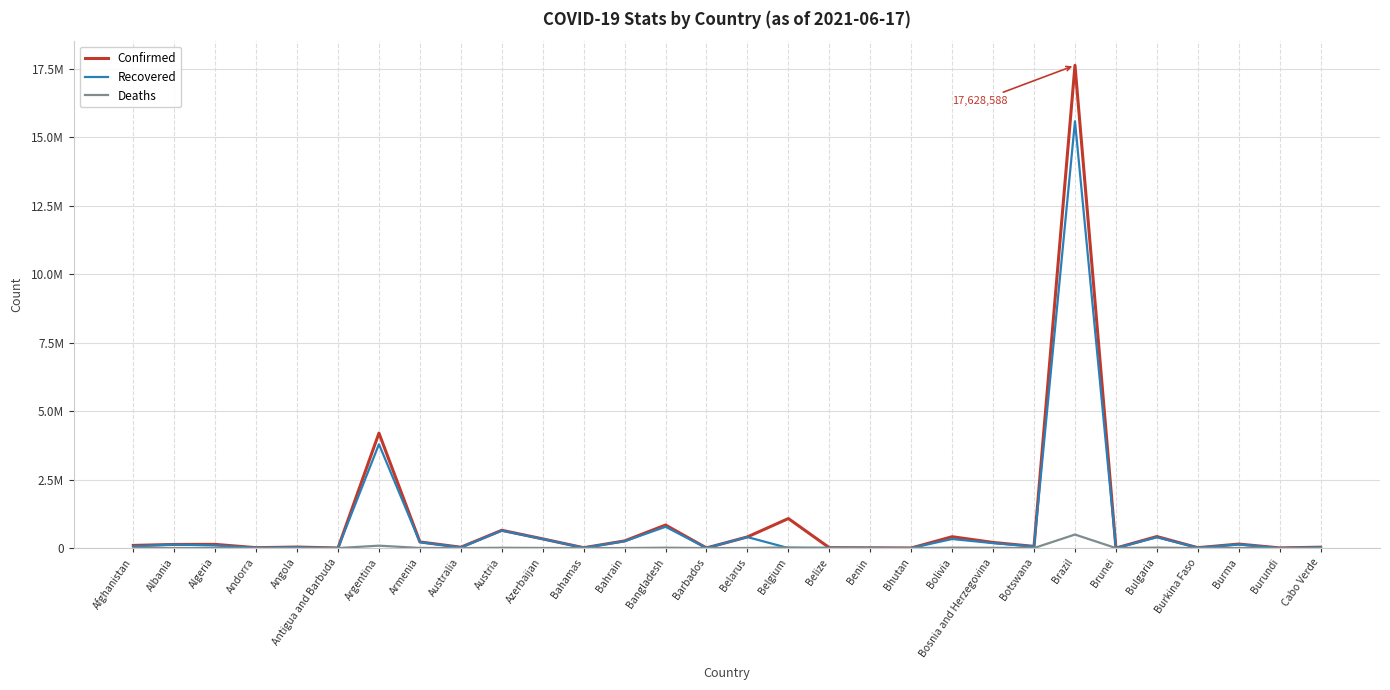

Is this an area chart (filled region under the line)?

No